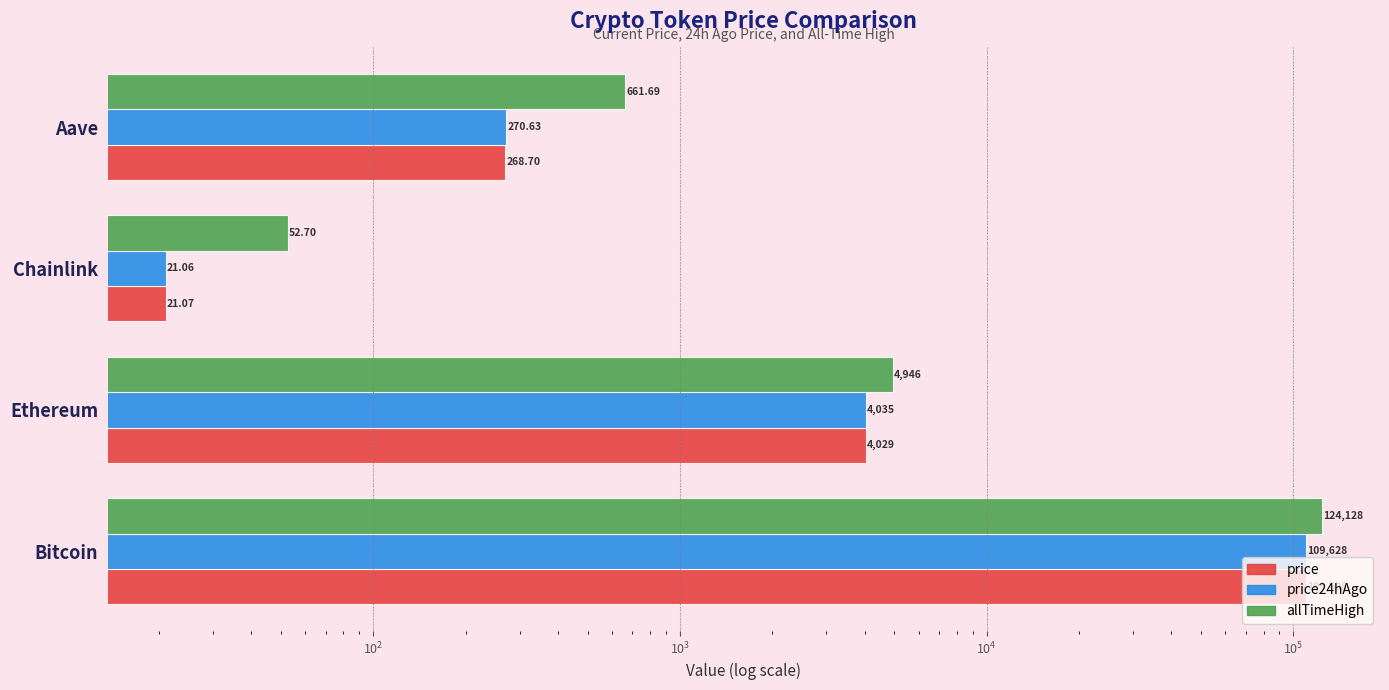

Reading right to left, transcribe all the data shown in this chart.

price: 268.7	21.1	4028.7	109698.0
price24hAgo: 270.6	21.1	4035.0	109628.0
allTimeHigh: 661.7	52.7	4946.1	124128.0